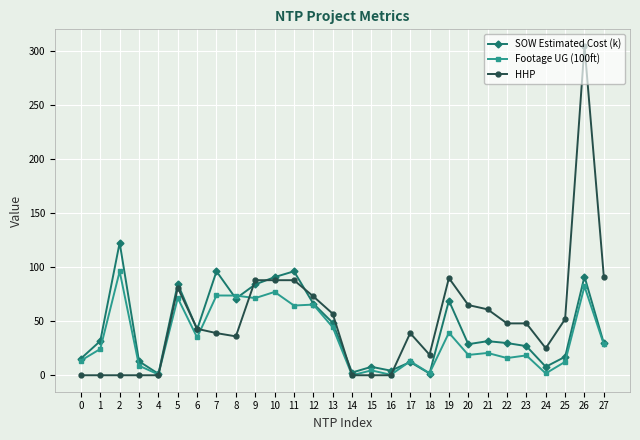

What is the difference between the highest and lowest values at 21?

40.4